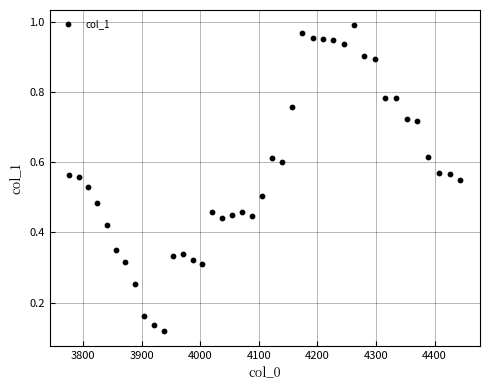

What is the range of X values (max minus min)?

667.4